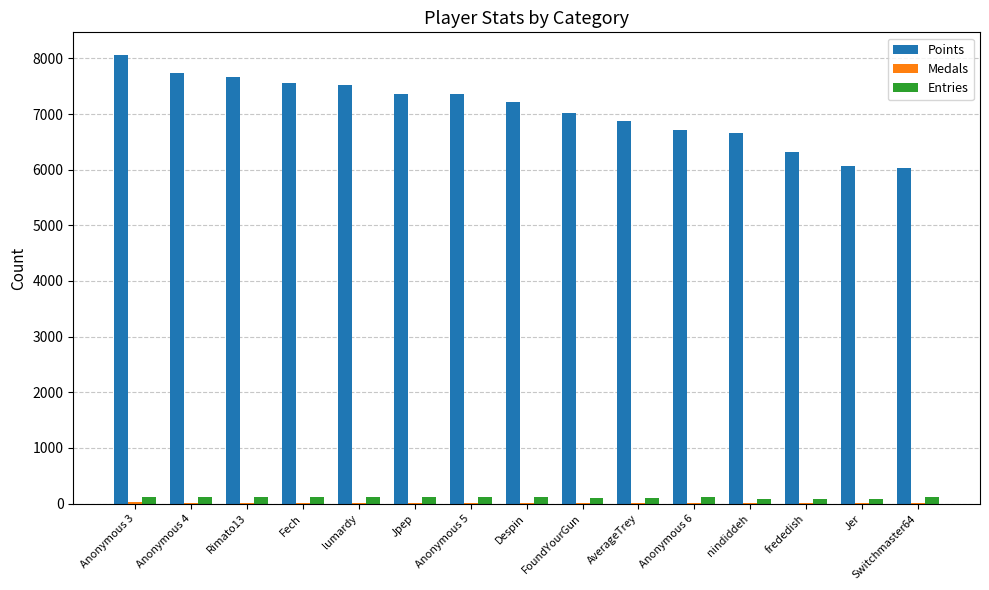

At which label does Entries first exceed 113?

Anonymous 3